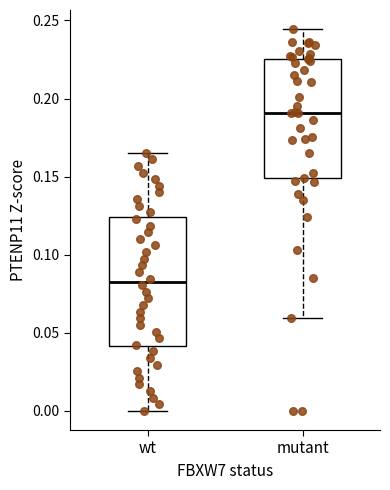

Which box's median line is the highest?

mutant